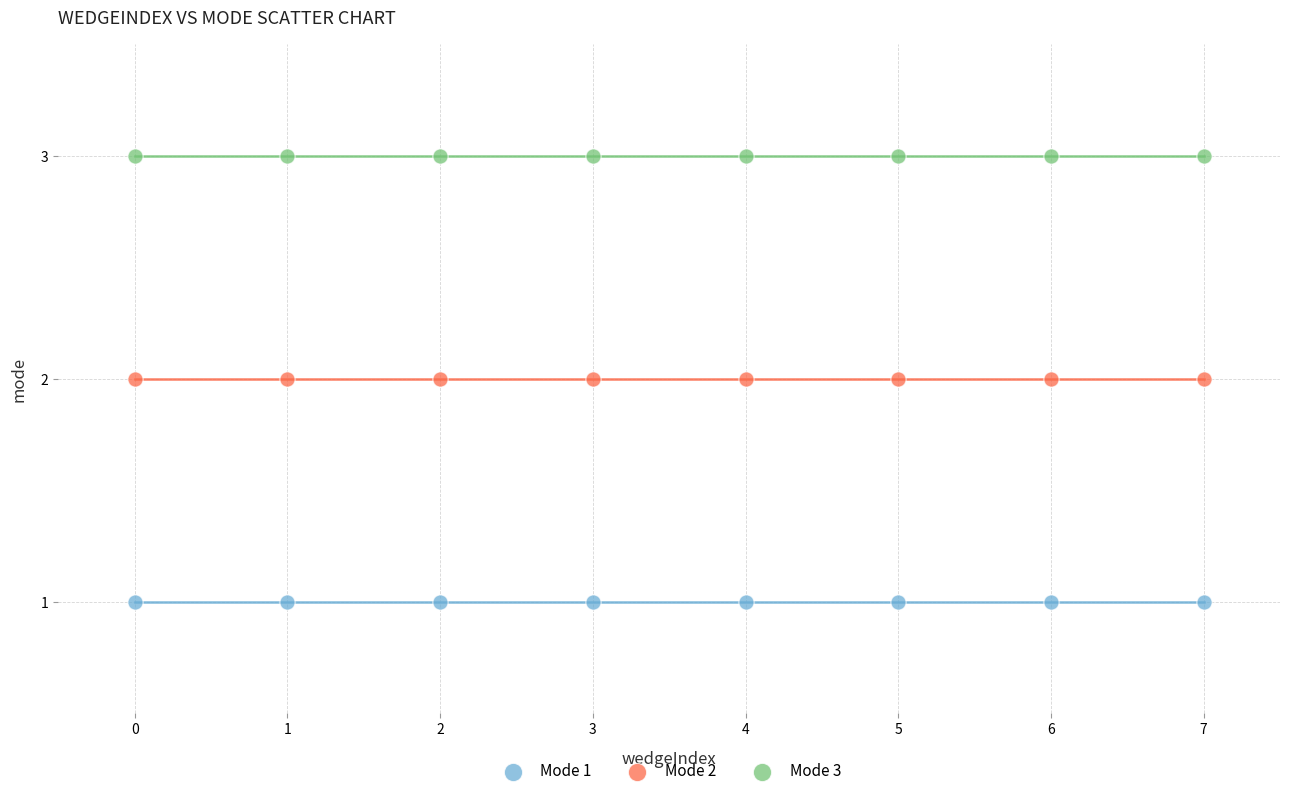

Which series reaches the maximum Y coordinate?

Mode 3